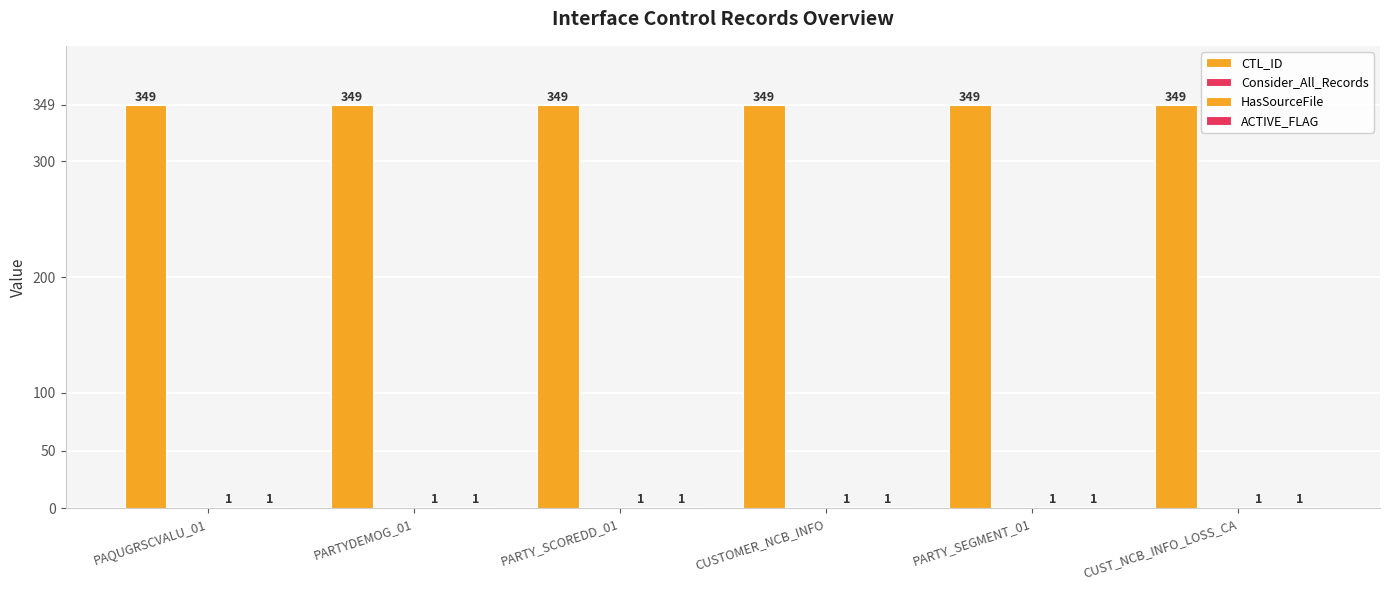

How many categories are shown in the chart?

6